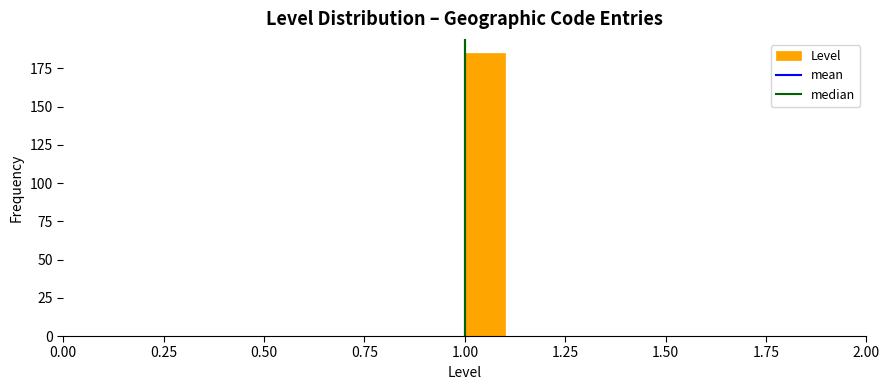

Around what value on the x-axis is the tallest bar? Give the approximate position of its centre, as read against the axis.

1.05